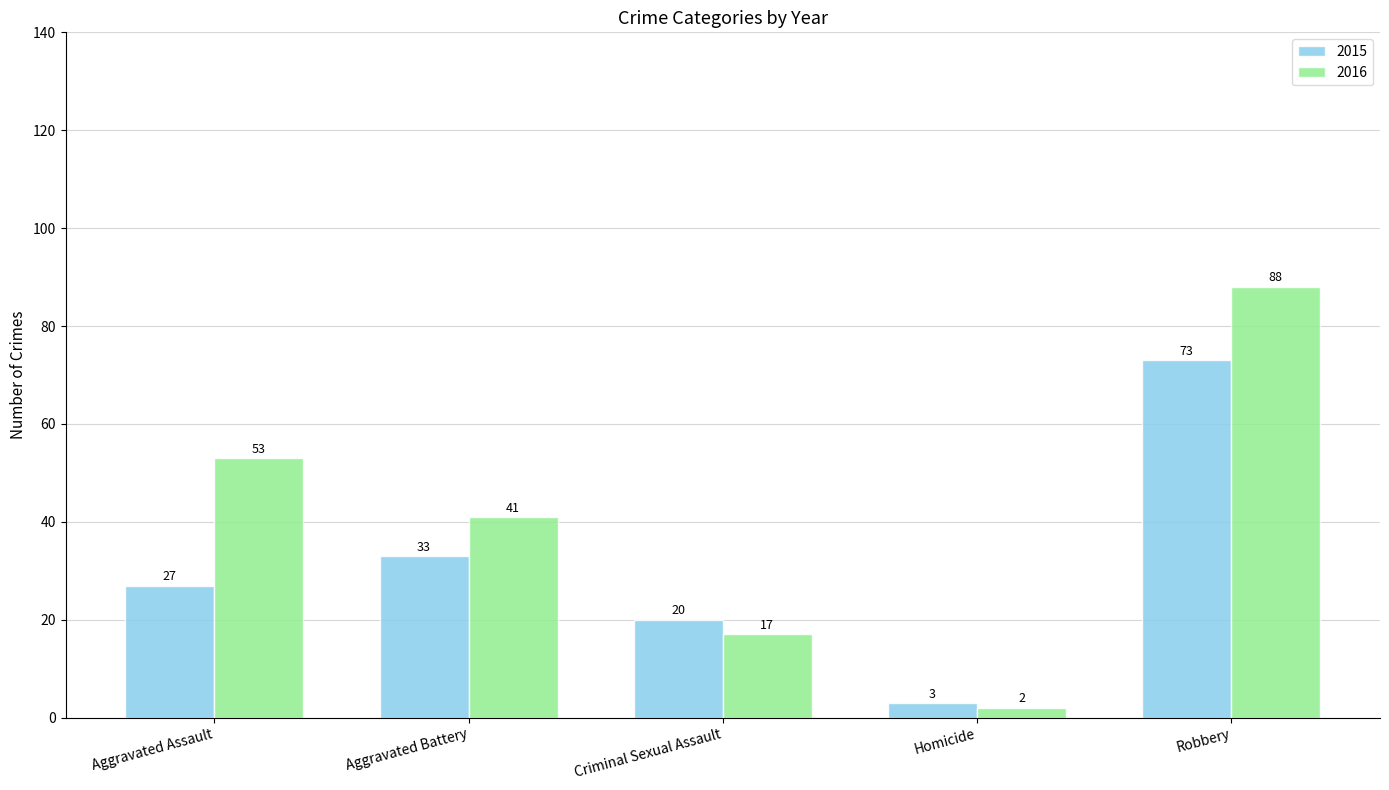

Which series has the widest spread of values?

2016